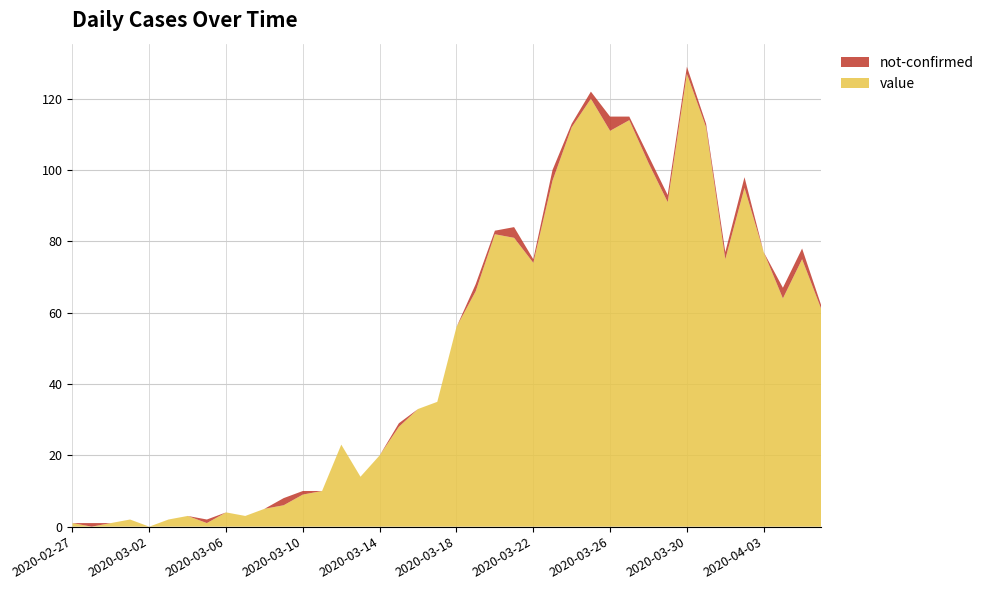

Reading right to left, what are all the values shown in this chart?

value: 2020-04-06=61	2020-04-05=75	2020-04-04=64	2020-04-03=77	2020-04-02=95	2020-04-01=75	2020-03-31=112	2020-03-30=127	2020-03-29=91	2020-03-28=102	2020-03-27=114	2020-03-26=111	2020-03-25=120	2020-03-24=112	2020-03-23=97	2020-03-22=74	2020-03-21=81	2020-03-20=82	2020-03-19=66	2020-03-18=56	2020-03-17=35	2020-03-16=33	2020-03-15=28	2020-03-14=20	2020-03-13=14	2020-03-12=23	2020-03-11=10	2020-03-10=9	2020-03-09=6	2020-03-08=5	2020-03-07=3	2020-03-06=4	2020-03-05=1	2020-03-04=3	2020-03-03=2	2020-03-02=0	2020-03-01=2	2020-02-29=1	2020-02-28=0	2020-02-27=1
not-confirmed: 2020-04-06=1	2020-04-05=3	2020-04-04=3	2020-04-03=0	2020-04-02=3	2020-04-01=2	2020-03-31=1	2020-03-30=2	2020-03-29=2	2020-03-28=2	2020-03-27=1	2020-03-26=4	2020-03-25=2	2020-03-24=1	2020-03-23=3	2020-03-22=1	2020-03-21=3	2020-03-20=1	2020-03-19=2	2020-03-18=0	2020-03-17=0	2020-03-16=0	2020-03-15=1	2020-03-14=0	2020-03-13=0	2020-03-12=0	2020-03-11=0	2020-03-10=1	2020-03-09=2	2020-03-08=0	2020-03-07=0	2020-03-06=0	2020-03-05=1	2020-03-04=0	2020-03-03=0	2020-03-02=0	2020-03-01=0	2020-02-29=0	2020-02-28=1	2020-02-27=0